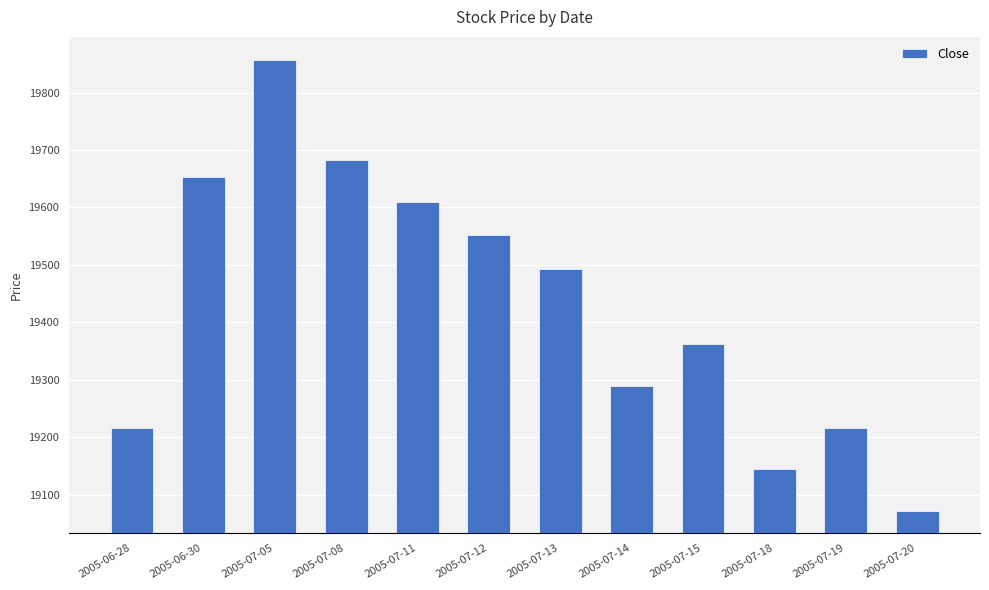

What is the difference between the maximum and second lowest values?

713.3